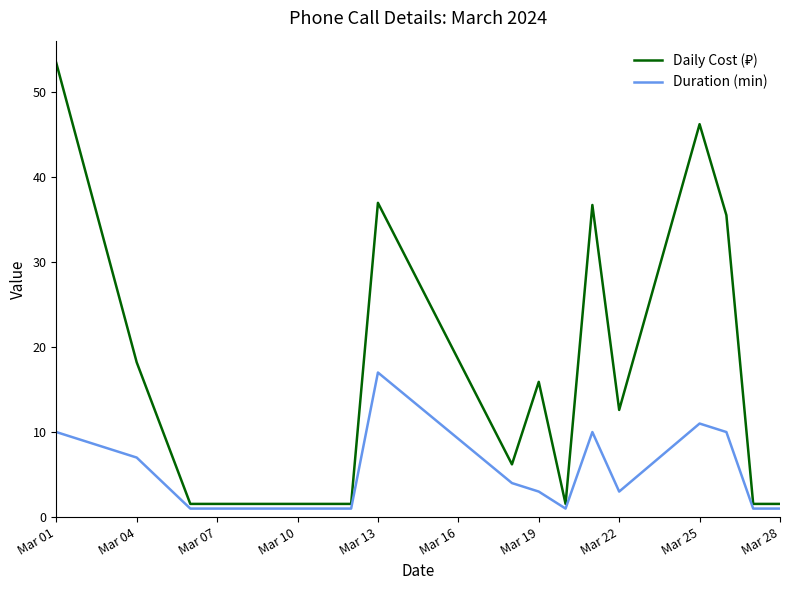

What is the greatest value displayed?

53.4